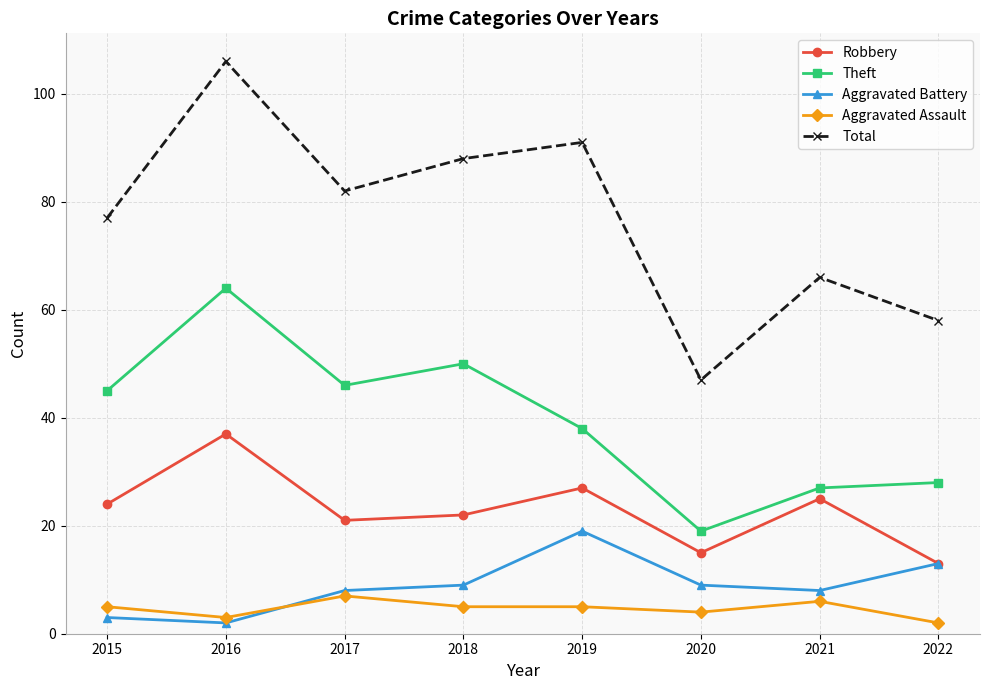

Where is the first local maximum for Total?

2016